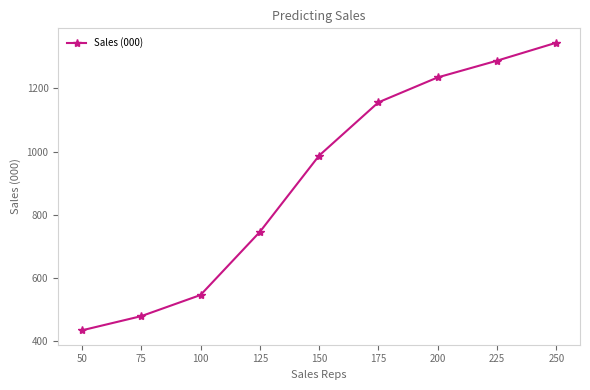

What is the approximate value at 225?

1288